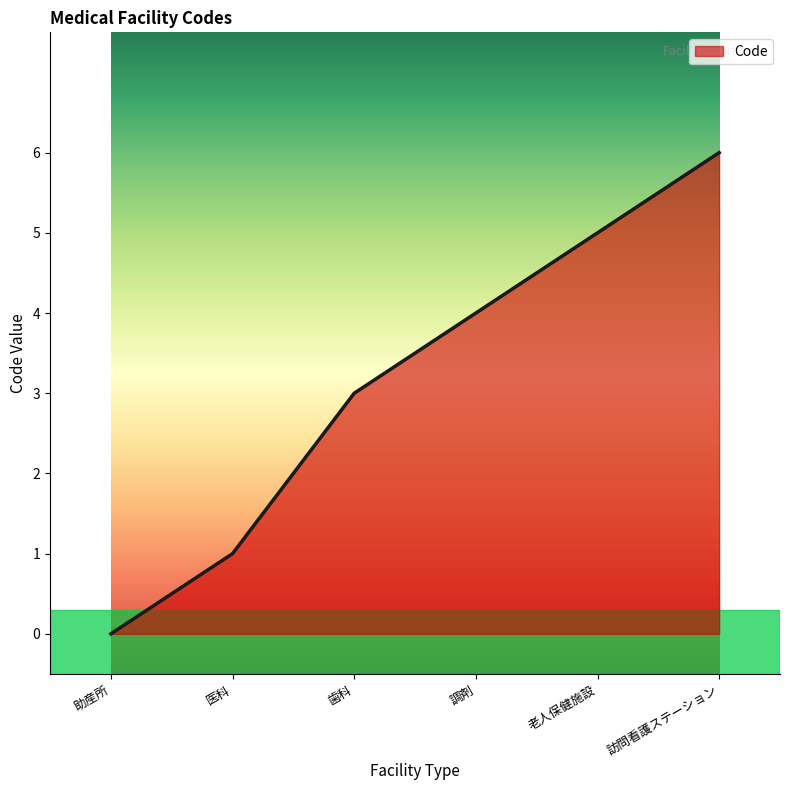

Rank the categories by value from highest to lowest.

訪問看護ステーション, 老人保健施設, 調剤, 歯科, 医科, 助産所